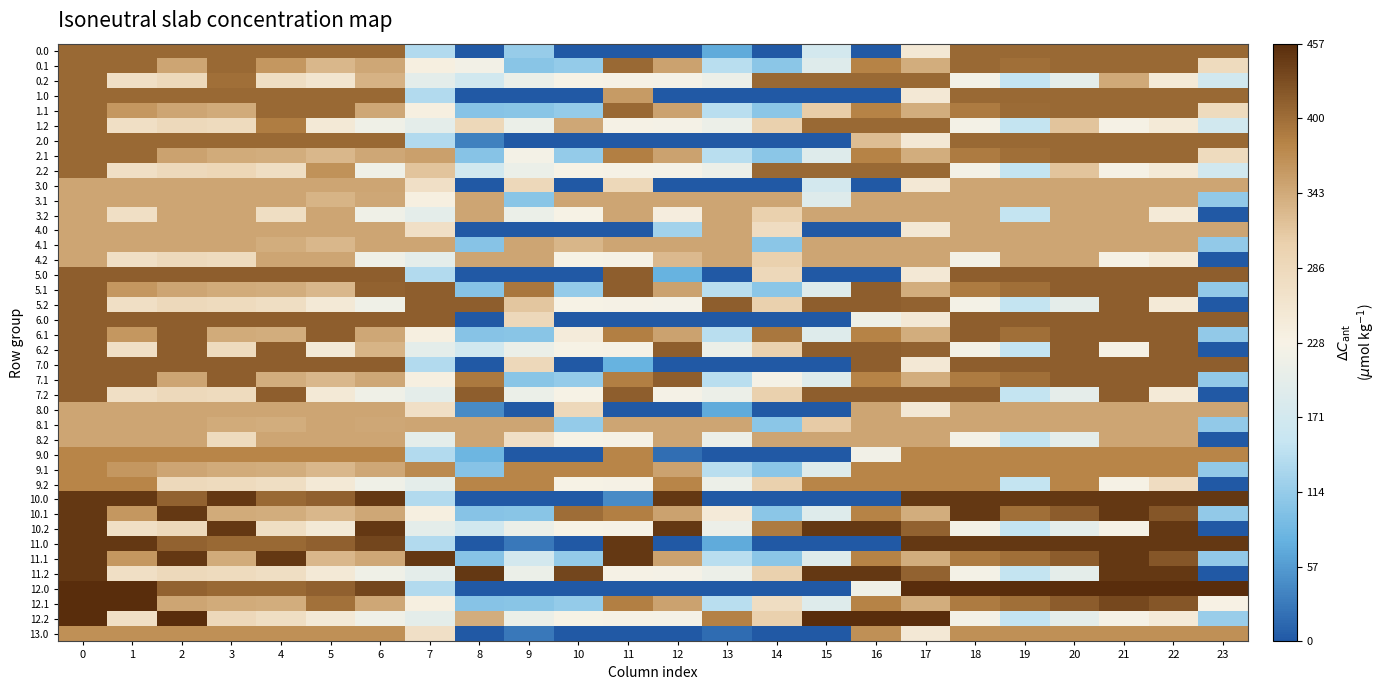

Reading right to left, transcribe all the data shown in this chart.

0.0: 23=405.0	22=405.0	21=405.0	20=405.0	19=405.0	18=405.0	17=250.3	16=0.0	15=172.8	14=0.0	13=70.2	12=0.0	11=0.0	10=0.0	9=115.3	8=0.0	7=136.4	6=405.0	5=405.0	4=405.0	3=405.0	2=405.0	1=405.0	0=405.0
0.1: 23=281.4	22=405.0	21=405.0	20=405.0	19=399.7	18=405.0	17=340.1	16=380.5	15=190.4	14=105.5	13=141.2	12=350.8	11=405.0	10=114.0	9=104.8	8=220.3	7=234.9	6=345.2	5=329.5	4=360.7	3=405.0	2=347.9	1=405.0	0=405.0
0.2: 23=169.5	22=247.4	21=344.4	20=199.2	19=151.1	18=223.1	17=405.0	16=405.0	15=405.0	14=405.0	13=212.2	12=224.3	11=225.2	10=228.0	9=209.6	8=169.5	7=199.0	6=334.4	5=257.3	4=274.4	3=399.0	2=285.5	1=272.7	0=405.0
1.0: 23=405.0	22=405.0	21=405.0	20=405.0	19=405.0	18=405.0	17=250.3	16=0.0	15=0.0	14=0.0	13=0.0	12=0.0	11=358.3	10=0.0	9=0.0	8=0.0	7=136.4	6=405.0	5=405.0	4=405.0	3=405.0	2=405.0	1=405.0	0=405.0
1.1: 23=281.4	22=405.0	21=405.0	20=405.0	19=402.6	18=388.5	17=340.1	16=380.5	15=308.4	14=105.5	13=141.2	12=350.8	11=405.0	10=114.0	9=104.8	8=102.3	7=234.9	6=345.2	5=405.0	4=405.0	3=342.7	2=347.9	1=361.1	0=405.0
1.2: 23=169.5	22=247.4	21=226.4	20=317.2	19=151.1	18=223.1	17=405.0	16=405.0	15=405.0	14=301.9	13=212.2	12=224.3	11=225.2	10=346.0	9=209.6	8=287.5	7=199.0	6=216.4	5=248.1	4=386.6	3=281.0	2=285.5	1=272.7	0=405.0
2.0: 23=405.0	22=405.0	21=405.0	20=405.0	19=405.0	18=405.0	17=250.3	16=323.3	15=0.0	14=0.0	13=0.0	12=0.0	11=0.0	10=0.0	9=0.0	8=35.0	7=136.4	6=405.0	5=405.0	4=405.0	3=405.0	2=405.0	1=405.0	0=405.0
2.1: 23=281.4	22=405.0	21=405.0	20=405.0	19=399.7	18=388.5	17=340.1	16=380.5	15=190.4	14=105.5	13=141.2	12=350.8	11=384.7	10=114.0	9=222.8	8=102.3	7=352.9	6=345.2	5=329.5	4=339.6	3=342.7	2=350.1	1=405.0	0=405.0
2.2: 23=169.5	22=247.4	21=226.4	20=317.2	19=151.1	18=223.1	17=405.0	16=405.0	15=405.0	14=405.0	13=212.2	12=224.3	11=225.2	10=228.0	9=209.6	8=169.5	7=317.0	6=216.4	5=366.1	4=274.4	3=290.1	2=285.5	1=272.7	0=405.0
3.0: 23=348.0	22=348.0	21=348.0	20=348.0	19=348.0	18=348.0	17=250.3	16=0.0	15=172.8	14=0.3	13=0.0	12=0.0	11=288.8	10=0.0	9=287.0	8=0.0	7=270.7	6=348.0	5=348.0	4=348.0	3=348.0	2=348.0	1=348.0	0=348.0
3.1: 23=112.4	22=348.0	21=348.0	20=348.0	19=348.0	18=348.0	17=348.0	16=348.0	15=190.4	14=348.0	13=348.0	12=348.0	11=348.0	10=348.0	9=104.8	8=348.0	7=234.9	6=345.2	5=333.7	4=348.0	3=348.0	2=347.9	1=348.0	0=348.0
3.2: 23=0.5	22=247.4	21=348.0	20=348.0	19=151.1	18=348.0	17=348.0	16=348.0	15=348.0	14=301.9	13=348.0	12=237.5	11=348.0	10=228.0	9=209.6	8=348.0	7=199.0	6=216.4	5=348.0	4=274.4	3=348.0	2=348.0	1=272.7	0=348.0
4.0: 23=348.0	22=348.0	21=348.0	20=348.0	19=348.0	18=348.0	17=250.3	16=0.0	15=0.0	14=277.1	13=348.0	12=123.8	11=0.0	10=0.0	9=0.0	8=0.0	7=270.7	6=348.0	5=348.0	4=348.0	3=348.0	2=348.0	1=348.0	0=348.0
4.1: 23=112.4	22=348.0	21=348.0	20=348.0	19=348.0	18=348.0	17=348.0	16=348.0	15=348.0	14=105.5	13=348.0	12=348.0	11=348.0	10=332.0	9=348.0	8=102.3	7=348.0	6=348.0	5=329.5	4=339.6	3=348.0	2=347.9	1=348.0	0=348.0
4.2: 23=0.5	22=247.4	21=226.4	20=348.0	19=348.0	18=223.1	17=348.0	16=348.0	15=348.0	14=301.9	13=348.0	12=327.3	11=225.2	10=228.0	9=348.0	8=348.0	7=199.0	6=216.4	5=348.0	4=348.0	3=281.0	2=285.5	1=272.7	0=348.0
5.0: 23=413.0	22=413.0	21=413.0	20=413.0	19=413.0	18=413.0	17=250.3	16=0.0	15=0.0	14=287.3	13=0.0	12=78.0	11=413.0	10=0.0	9=0.0	8=0.0	7=136.4	6=413.0	5=413.0	4=413.0	3=413.0	2=413.0	1=413.0	0=413.0
5.1: 23=112.4	22=413.0	21=413.0	20=413.0	19=399.7	18=388.5	17=340.1	16=413.0	15=190.4	14=105.5	13=141.2	12=350.8	11=413.0	10=114.0	9=391.8	8=102.3	7=413.0	6=409.1	5=329.5	4=339.6	3=342.7	2=347.9	1=361.1	0=413.0
5.2: 23=0.5	22=247.4	21=413.0	20=199.2	19=151.1	18=223.1	17=409.5	16=413.0	15=413.0	14=301.9	13=413.0	12=224.3	11=225.2	10=228.0	9=315.5	8=413.0	7=413.0	6=216.4	5=248.1	4=274.4	3=281.0	2=285.5	1=272.7	0=413.0
6.0: 23=413.0	22=413.0	21=413.0	20=413.0	19=413.0	18=413.0	17=250.3	16=214.7	15=0.0	14=0.0	13=0.0	12=0.0	11=0.0	10=0.0	9=287.0	8=0.0	7=413.0	6=413.0	5=413.0	4=413.0	3=413.0	2=413.0	1=413.0	0=413.0
6.1: 23=112.4	22=413.0	21=413.0	20=413.0	19=399.7	18=413.0	17=340.1	16=380.5	15=190.4	14=392.5	13=141.2	12=350.8	11=384.7	10=243.8	9=104.8	8=102.3	7=234.9	6=345.2	5=413.0	4=339.6	3=342.7	2=413.0	1=361.1	0=413.0
6.2: 23=0.5	22=413.0	21=226.4	20=413.0	19=151.1	18=223.1	17=409.5	16=413.0	15=413.0	14=301.9	13=212.2	12=413.0	11=225.2	10=228.0	9=209.6	8=169.5	7=199.0	6=333.1	5=248.1	4=413.0	3=281.0	2=413.0	1=272.7	0=413.0
7.0: 23=413.0	22=413.0	21=413.0	20=413.0	19=413.0	18=413.0	17=250.3	16=413.0	15=0.0	14=0.0	13=0.0	12=0.0	11=78.3	10=0.0	9=287.0	8=0.0	7=136.4	6=413.0	5=413.0	4=413.0	3=413.0	2=413.0	1=413.0	0=413.0
7.1: 23=112.4	22=413.0	21=413.0	20=413.0	19=399.7	18=388.5	17=340.1	16=380.5	15=190.4	14=223.8	13=141.2	12=413.0	11=384.7	10=114.0	9=104.8	8=389.3	7=234.9	6=345.2	5=329.5	4=339.6	3=413.0	2=347.9	1=413.0	0=413.0
7.2: 23=0.5	22=247.4	21=413.0	20=200.2	19=151.1	18=413.0	17=413.0	16=413.0	15=413.0	14=301.9	13=212.2	12=224.3	11=413.0	10=228.0	9=209.6	8=413.0	7=199.0	6=216.4	5=248.1	4=413.0	3=281.0	2=285.5	1=272.7	0=413.0
8.0: 23=348.0	22=348.0	21=348.0	20=348.0	19=348.0	18=348.0	17=250.3	16=348.0	15=0.0	14=0.3	13=70.2	12=0.0	11=0.0	10=287.0	9=0.0	8=43.4	7=270.7	6=348.0	5=348.0	4=348.0	3=348.0	2=348.0	1=348.0	0=348.0
8.1: 23=112.4	22=348.0	21=348.0	20=348.0	19=348.0	18=348.0	17=348.0	16=348.0	15=309.8	14=105.5	13=348.0	12=348.0	11=348.0	10=114.0	9=348.0	8=348.0	7=348.0	6=345.2	5=348.0	4=339.6	3=342.7	2=347.9	1=348.0	0=348.0
8.2: 23=0.5	22=348.0	21=348.0	20=199.2	19=151.1	18=223.1	17=348.0	16=348.0	15=348.0	14=348.0	13=212.2	12=348.0	11=225.2	10=228.0	9=271.1	8=348.0	7=199.0	6=348.0	5=348.0	4=348.0	3=281.0	2=348.0	1=348.0	0=348.0
9.0: 23=380.0	22=380.0	21=380.0	20=380.0	19=380.0	18=380.0	17=380.0	16=219.4	15=0.0	14=0.0	13=0.0	12=19.1	11=380.0	10=0.0	9=0.0	8=83.3	7=136.4	6=380.0	5=380.0	4=380.0	3=380.0	2=380.0	1=380.0	0=380.0
9.1: 23=112.4	22=380.0	21=380.0	20=380.0	19=380.0	18=380.0	17=380.0	16=380.0	15=190.4	14=105.5	13=141.2	12=350.8	11=380.0	10=380.0	9=380.0	8=102.3	7=373.4	6=345.2	5=329.5	4=339.6	3=342.7	2=347.9	1=361.1	0=380.0
9.2: 23=0.5	22=278.0	21=226.4	20=380.0	19=151.1	18=380.0	17=380.0	16=380.0	15=380.0	14=301.9	13=212.2	12=380.0	11=225.2	10=228.0	9=380.0	8=380.0	7=199.0	6=216.4	5=248.1	4=274.4	3=281.0	2=285.5	1=380.0	0=380.0
10.0: 23=447.0	22=447.0	21=447.0	20=447.0	19=447.0	18=447.0	17=447.0	16=0.0	15=0.0	14=0.0	13=0.0	12=447.0	11=43.7	10=0.0	9=0.0	8=0.0	7=136.4	6=447.0	5=410.8	4=404.9	3=447.0	2=410.3	1=447.0	0=447.0
10.1: 23=112.4	22=419.9	21=447.0	20=414.5	19=399.7	18=447.0	17=340.1	16=380.5	15=190.4	14=105.5	13=244.6	12=350.8	11=384.7	10=401.0	9=104.8	8=102.3	7=234.9	6=345.2	5=329.5	4=339.6	3=342.7	2=447.0	1=361.1	0=447.0
10.2: 23=0.5	22=447.0	21=226.4	20=199.2	19=151.1	18=223.1	17=409.5	16=447.0	15=447.0	14=388.1	13=212.2	12=447.0	11=225.2	10=228.0	9=209.6	8=169.5	7=199.0	6=447.0	5=248.1	4=274.4	3=447.0	2=285.5	1=272.7	0=447.0
11.0: 23=447.0	22=447.0	21=447.0	20=447.0	19=447.0	18=447.0	17=447.0	16=0.0	15=0.0	14=0.0	13=70.2	12=0.0	11=447.0	10=0.0	9=28.0	8=0.0	7=136.4	6=435.0	5=410.8	4=404.9	3=404.4	2=410.3	1=447.0	0=447.0
11.1: 23=112.4	22=419.9	21=447.0	20=414.5	19=399.7	18=388.5	17=340.1	16=380.5	15=190.4	14=105.5	13=141.2	12=350.8	11=447.0	10=114.0	9=171.9	8=102.3	7=447.0	6=345.2	5=329.5	4=447.0	3=342.7	2=447.0	1=361.1	0=447.0
11.2: 23=0.5	22=447.0	21=447.0	20=199.2	19=151.1	18=223.1	17=409.5	16=447.0	15=447.0	14=301.9	13=212.2	12=224.3	11=225.2	10=435.3	9=209.6	8=447.0	7=199.0	6=216.4	5=248.1	4=274.4	3=281.0	2=285.5	1=272.7	0=447.0
12.0: 23=457.0	22=457.0	21=457.0	20=457.0	19=457.0	18=457.0	17=457.0	16=216.6	15=0.0	14=0.0	13=0.0	12=0.0	11=0.0	10=0.0	9=0.0	8=0.0	7=136.4	6=435.0	5=410.8	4=404.9	3=404.4	2=410.3	1=457.0	0=457.0
12.1: 23=229.4	22=419.9	21=432.4	20=414.5	19=399.7	18=388.5	17=340.1	16=380.5	15=190.4	14=275.5	13=141.2	12=350.8	11=384.7	10=114.0	9=104.8	8=102.3	7=234.9	6=345.2	5=396.9	4=339.6	3=342.7	2=347.9	1=457.0	0=457.0
12.2: 23=117.5	22=247.4	21=226.4	20=199.2	19=151.1	18=223.1	17=457.0	16=457.0	15=457.0	14=301.9	13=382.2	12=224.3	11=225.2	10=228.0	9=209.6	8=339.5	7=199.0	6=216.4	5=248.1	4=274.4	3=287.3	2=455.5	1=272.7	0=457.0
13.0: 23=369.0	22=369.0	21=369.0	20=369.0	19=369.0	18=369.0	17=250.3	16=369.0	15=0.0	14=0.0	13=17.8	12=0.0	11=0.0	10=0.0	9=28.6	8=0.0	7=270.7	6=369.0	5=369.0	4=369.0	3=369.0	2=369.0	1=369.0	0=369.0